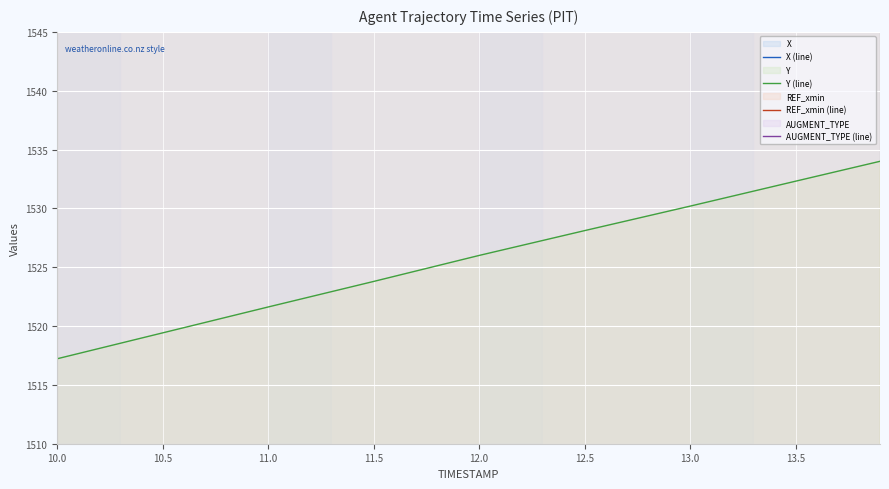

At which label is Y (line) closest to 1525?

12.0